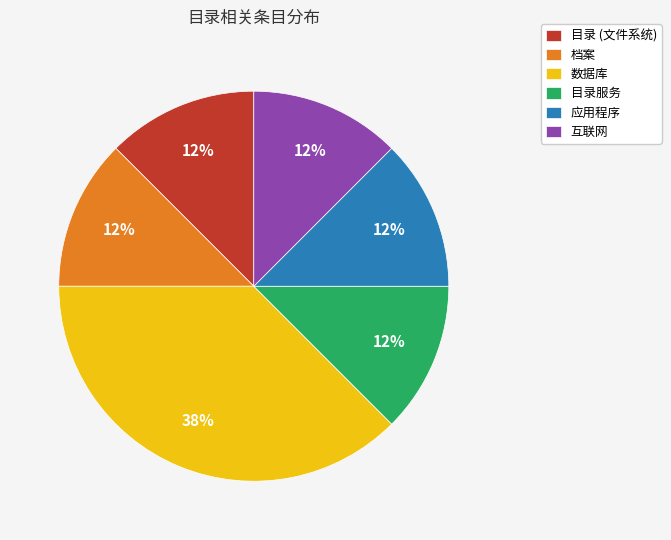

Which has a higher value, 数据库 or 应用程序?

数据库